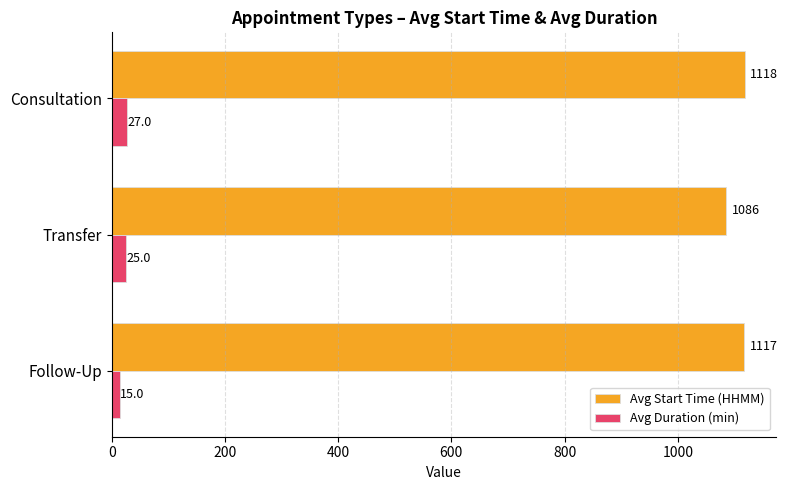

What is the minimum value for Avg Duration (min)?

15.0